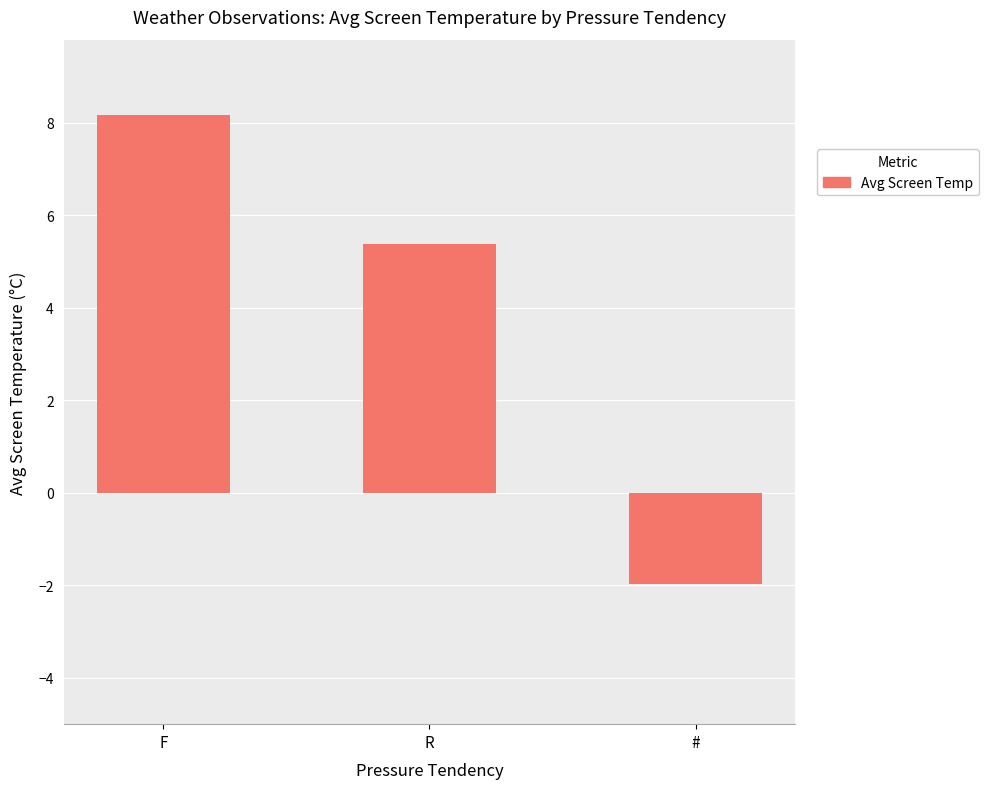

Count the number of categories in the chart.

3